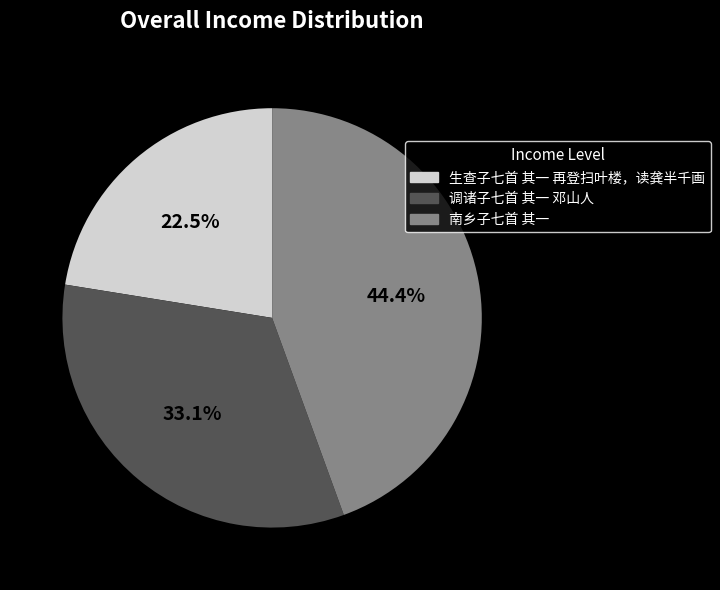

Rank the categories by value from highest to lowest.

南乡子七首 其一, 调诸子七首 其一 邓山人, 生查子七首 其一 再登扫叶楼，读龚半千画